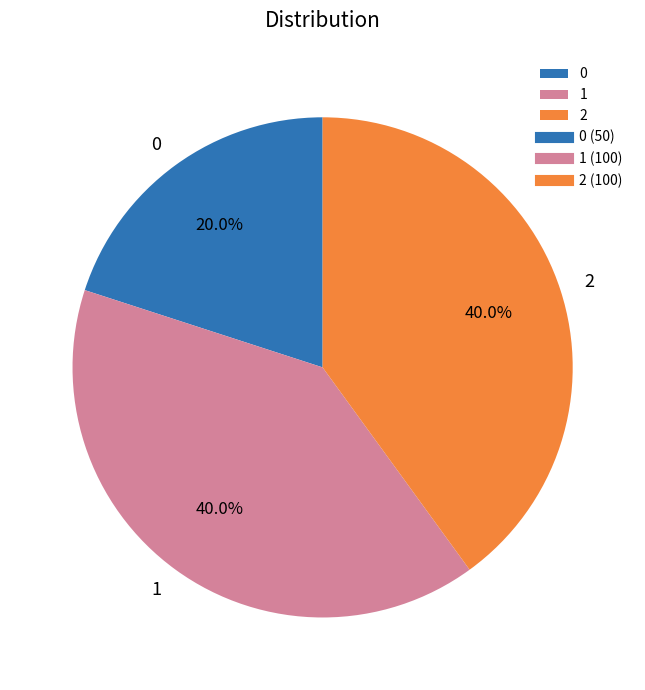

To the nearest percent, what is the average slice percentage?

33%